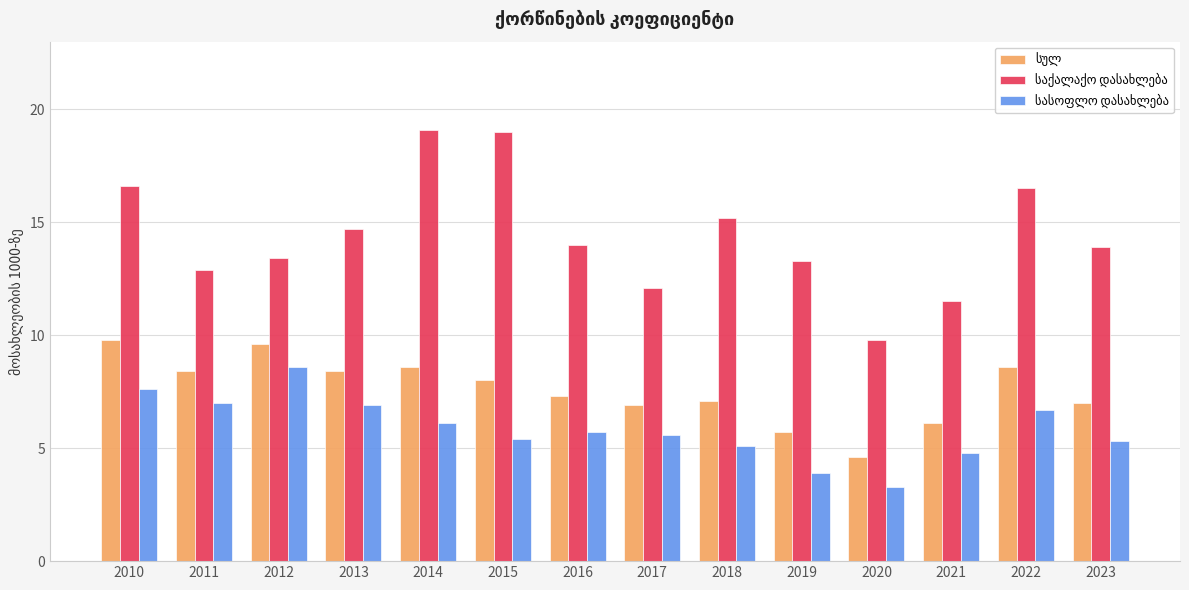

What is the minimum value shown in the chart?

3.3